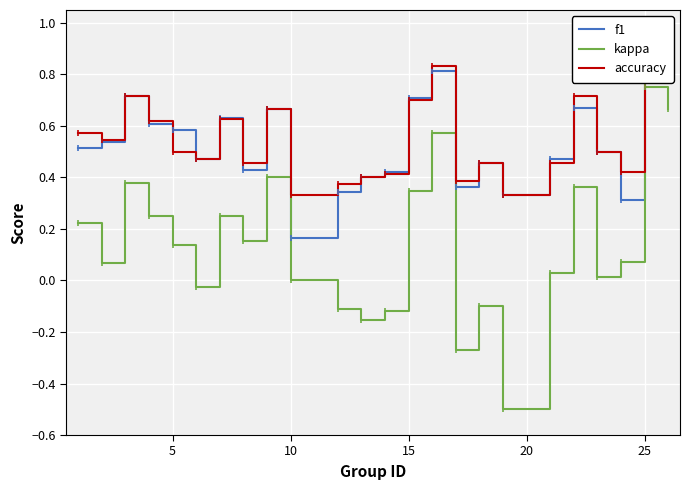

What are all the series names shown in the legend?

f1, kappa, accuracy